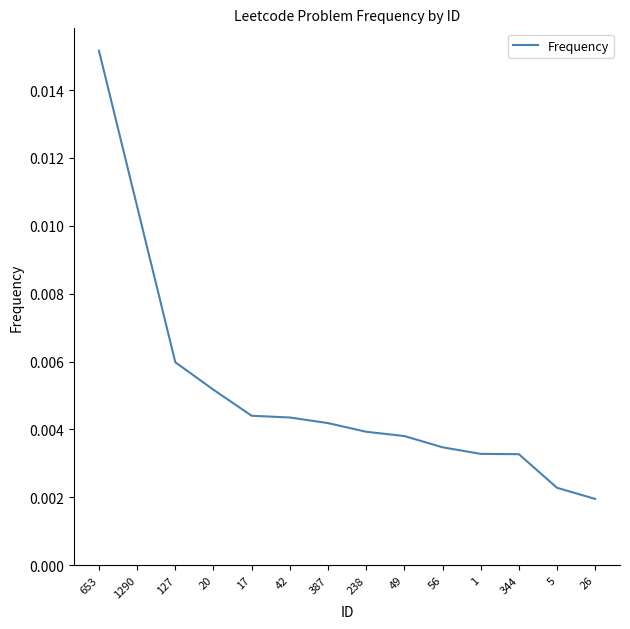

At which category does the chart reach its minimum across all series?

26